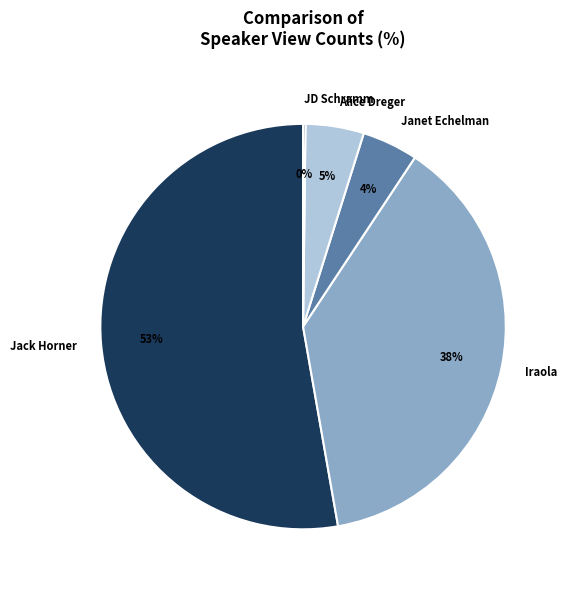

Does Iraola account for over 50% of the chart?

No